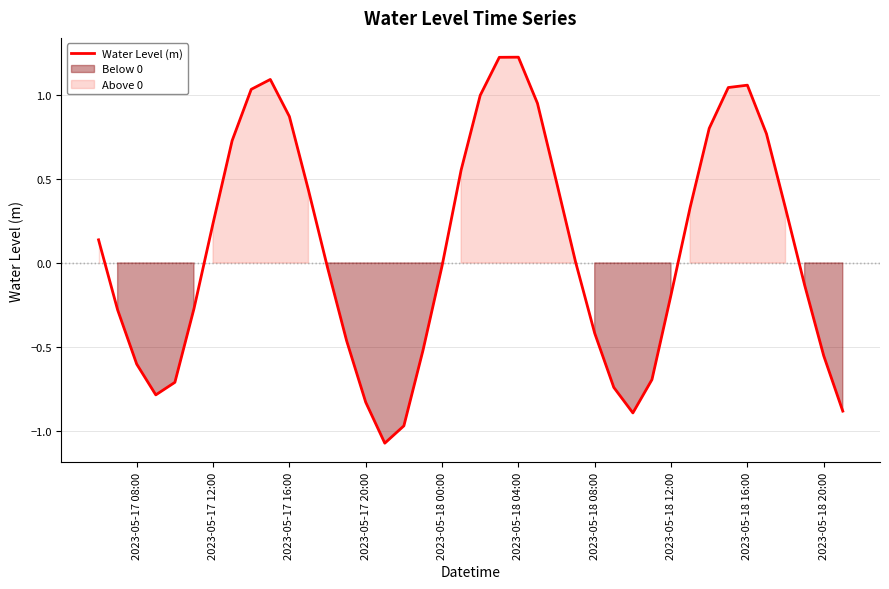

The Water Level (m) series shows -0.3 at 2023-05-18 12:00. True or false?

False